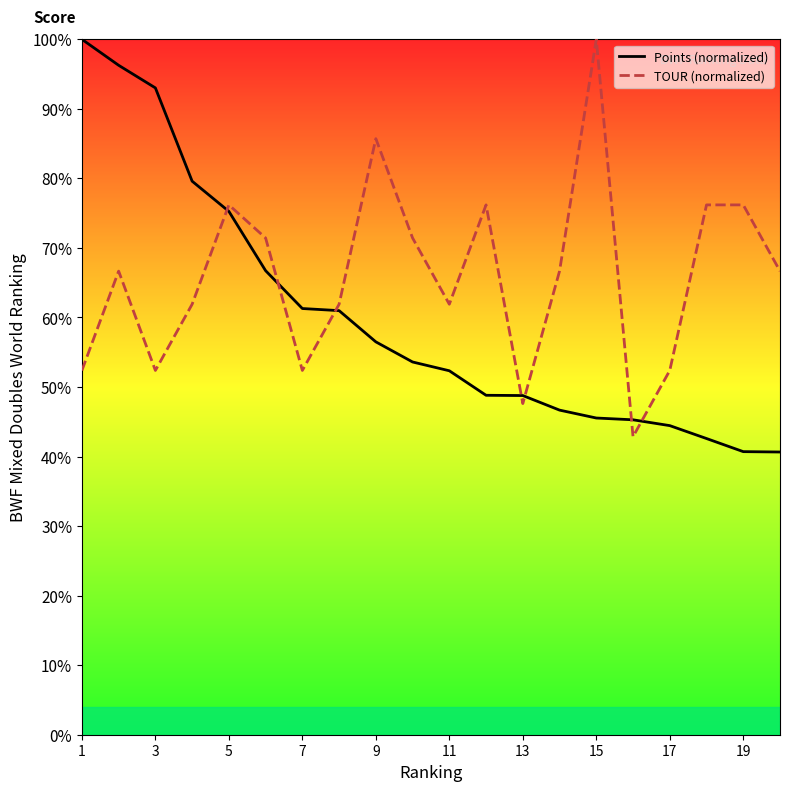

Reading right to left, list all the values displayed in this chart.

Points (normalized): 40.7	40.7	42.6	44.4	45.3	45.5	46.7	48.8	48.8	52.3	53.6	56.5	61.0	61.3	66.7	75.3	79.6	93.0	96.3	100.0
TOUR (normalized): 66.7	76.2	76.2	52.4	42.9	100.0	66.7	47.6	76.2	61.9	71.4	85.7	61.9	52.4	71.4	76.2	61.9	52.4	66.7	52.4